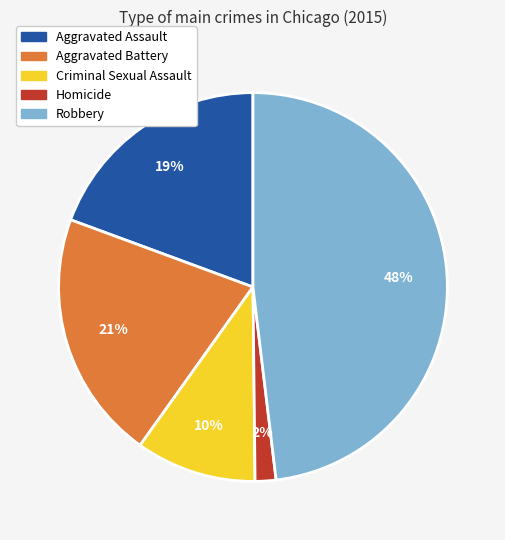

How many segments does this pie chart have?

5